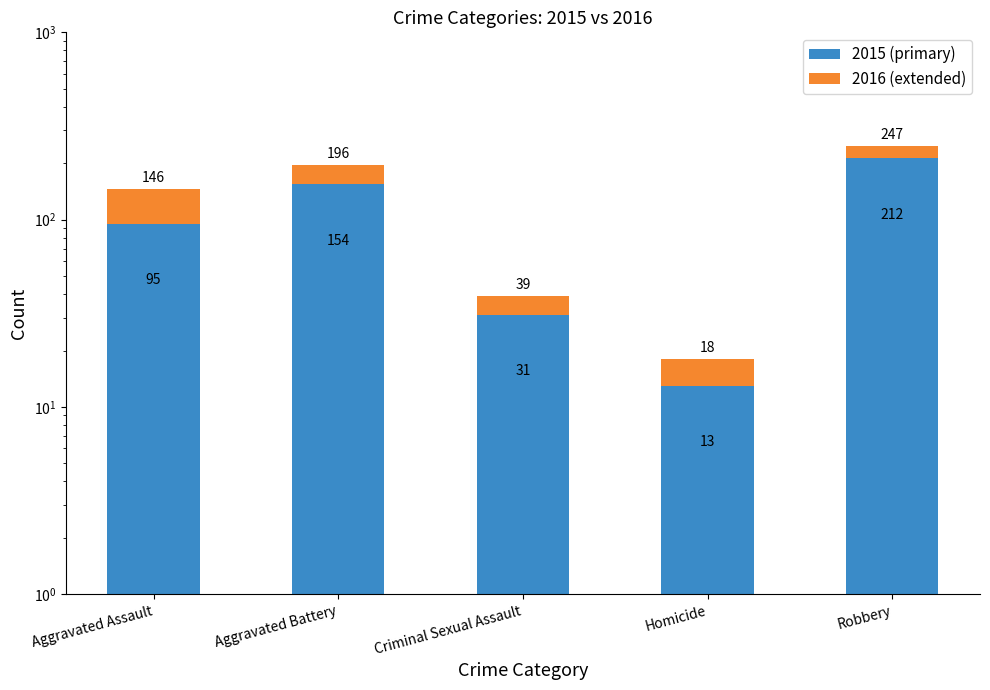

What is the value of the 2016 (extended) bar at the 3rd from the left?

8